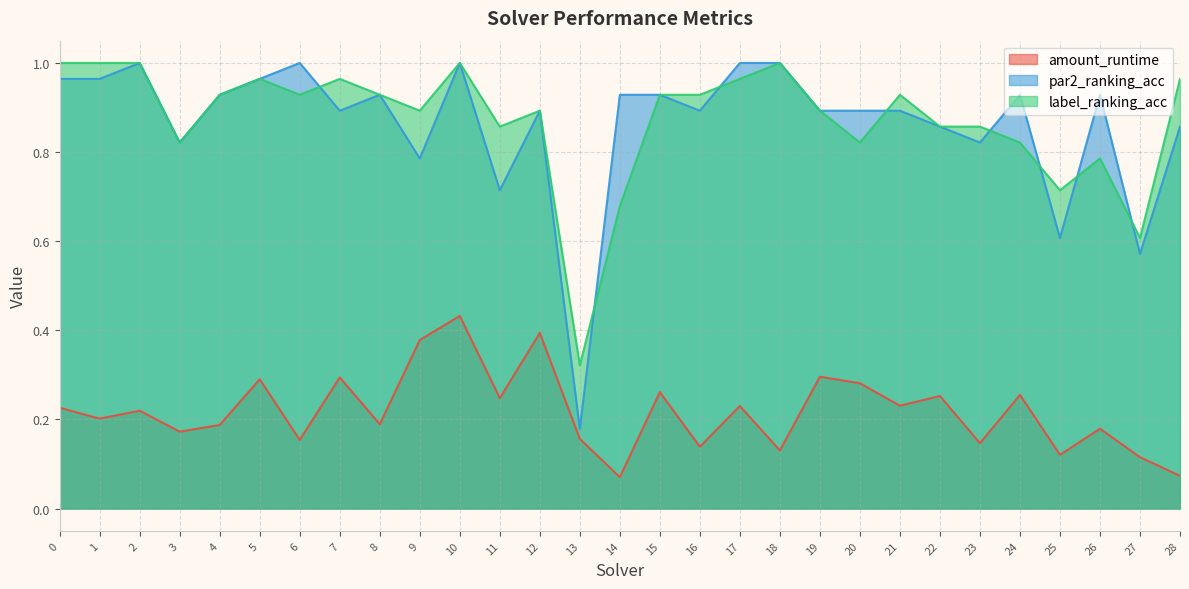

True or false: par2_ranking_acc has a value of 1.2 at 20.

False